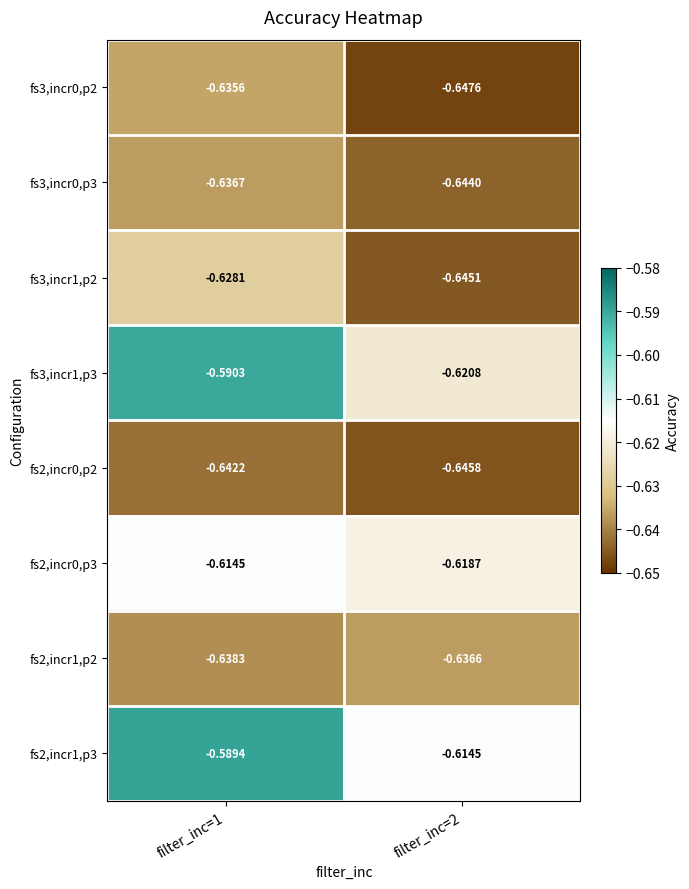

Rank the series by their maximum value, from lowest to highest.

fs2,incr0,p2, fs3,incr0,p3, fs2,incr1,p2, fs3,incr0,p2, fs3,incr1,p2, fs2,incr0,p3, fs3,incr1,p3, fs2,incr1,p3